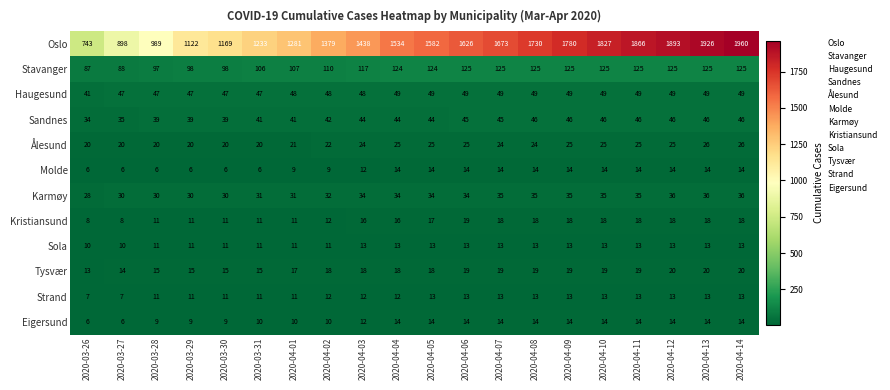

Between 2020-03-30 and 2020-04-04, which series saw the biggest shift?

Oslo